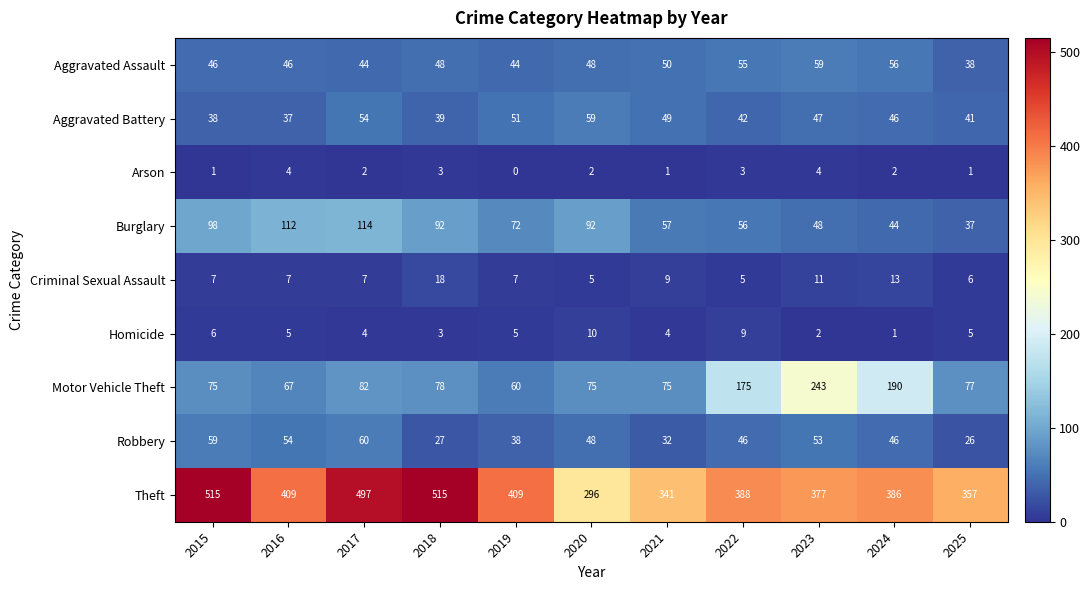

What is the sum of all Robbery values?

489